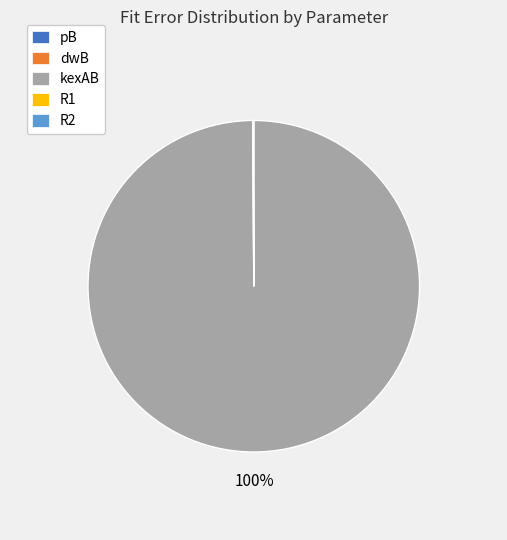

Which category accounts for the majority?

kexAB